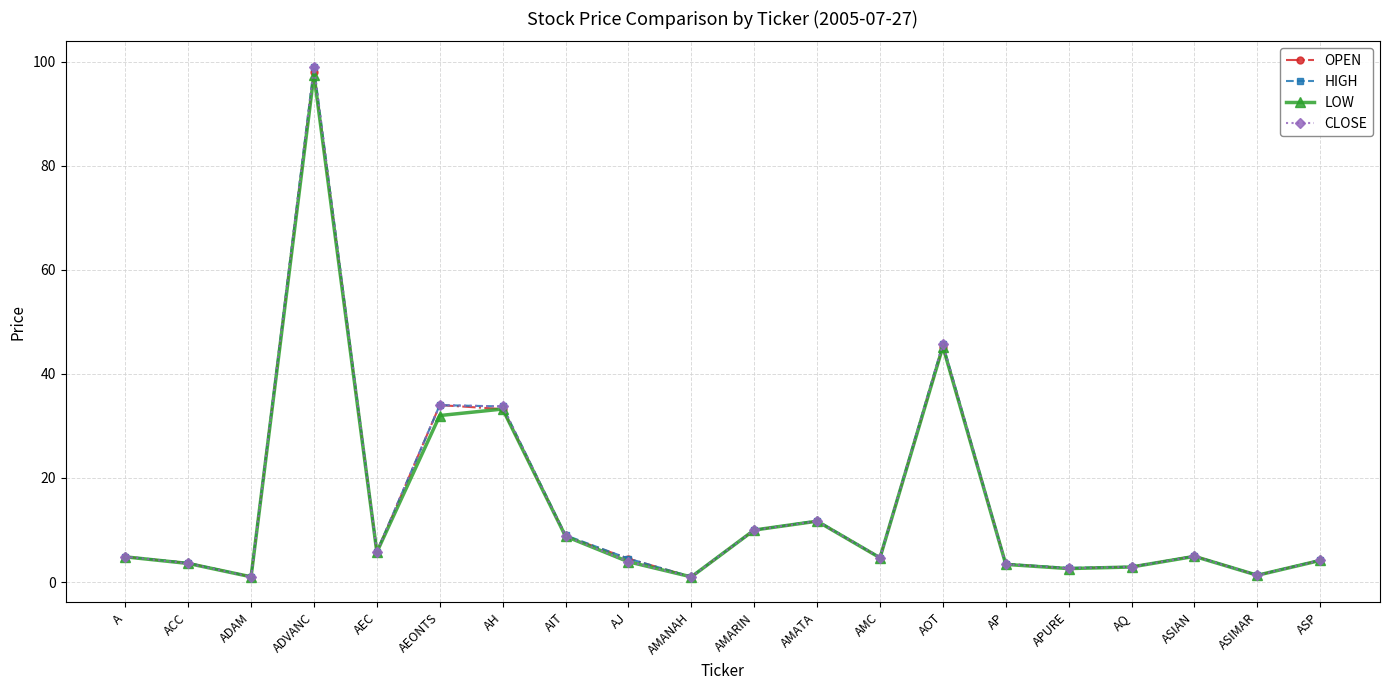

Read the CLOSE value at AOT.

45.8